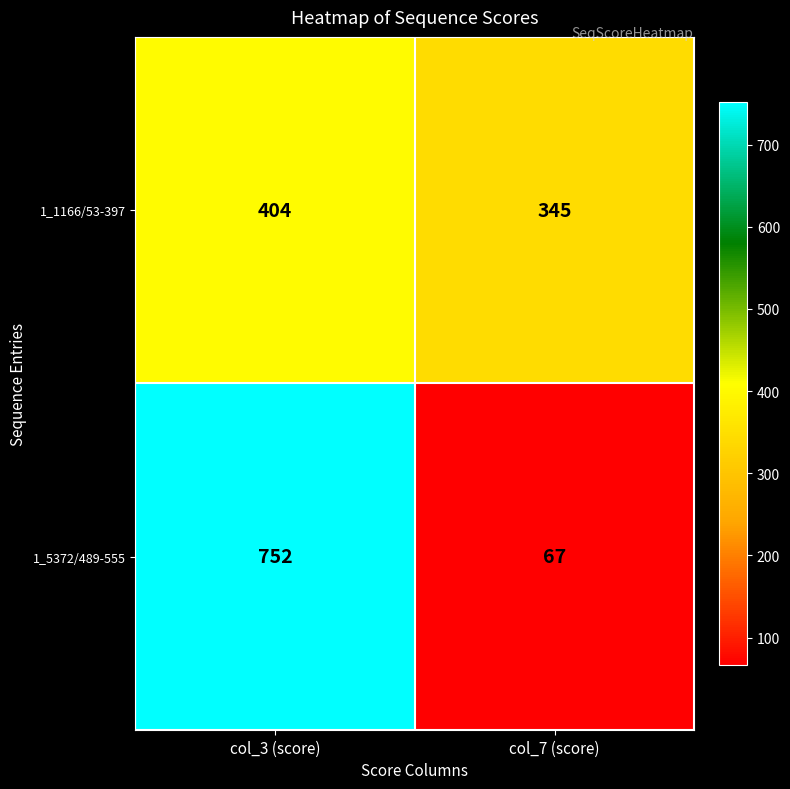

How many data points does each series have?

2